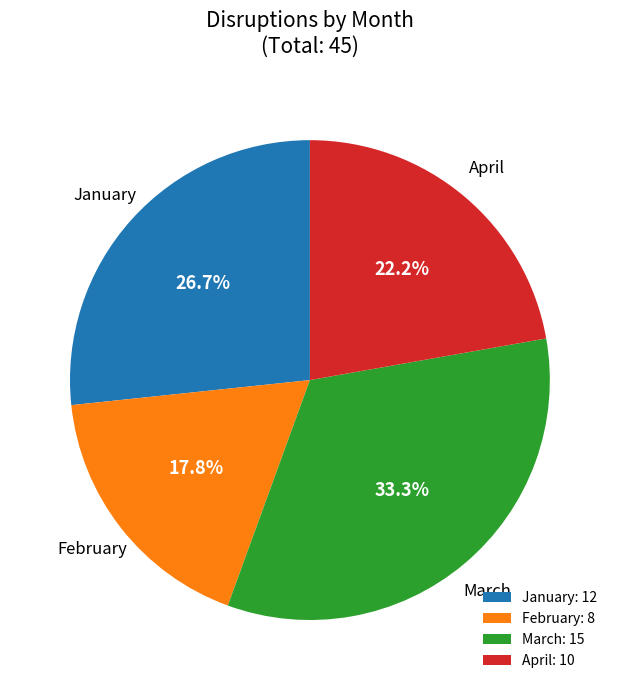

Rank the categories by value from highest to lowest.

March, January, April, February